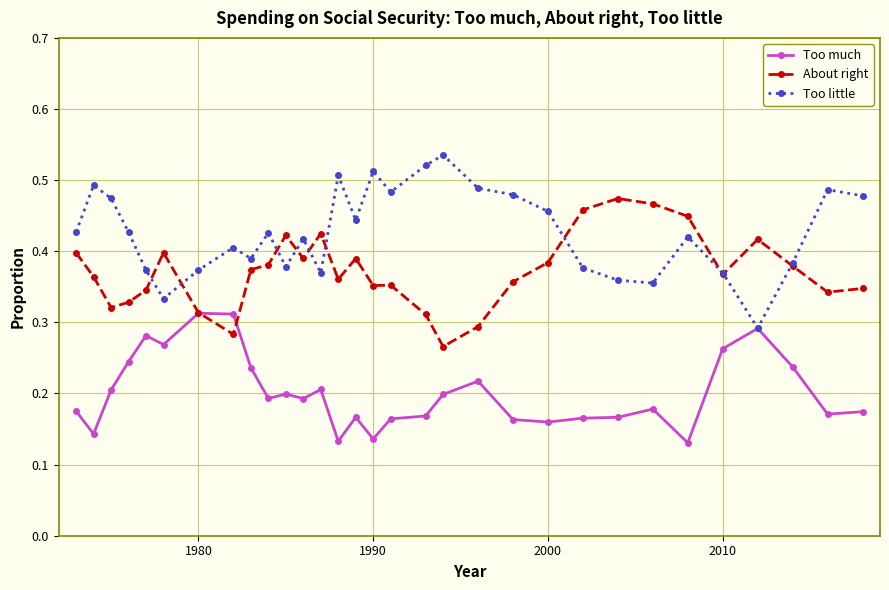

True or false: About right has more than 0 points higher than both neighbors.

True